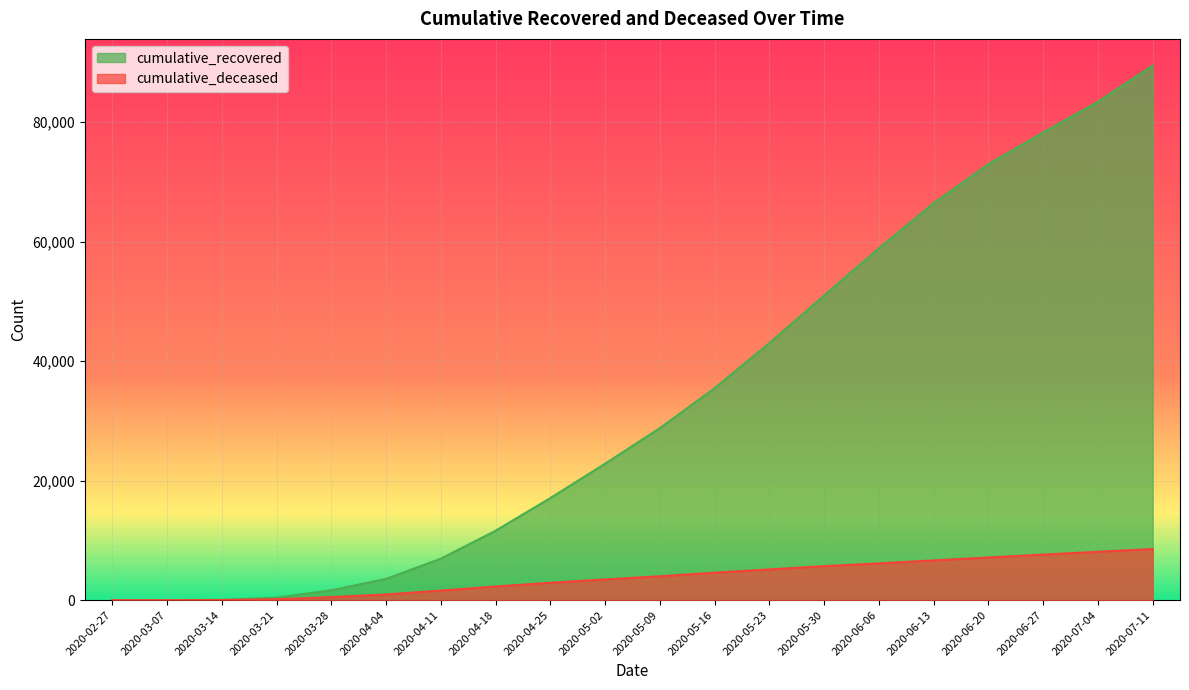

Where does the cumulative_recovered series first go above 28779?

2020-05-16